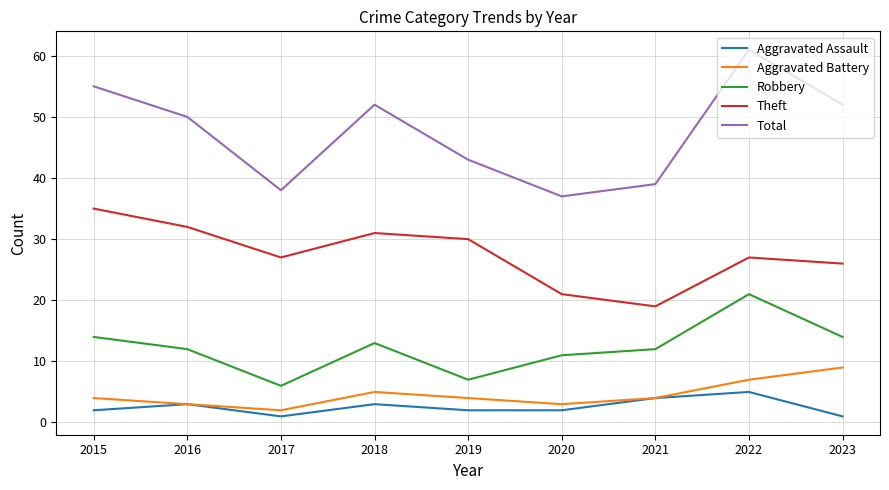

Is the value of Aggravated Assault at 2016 greater than the value of Total at 2018?

No